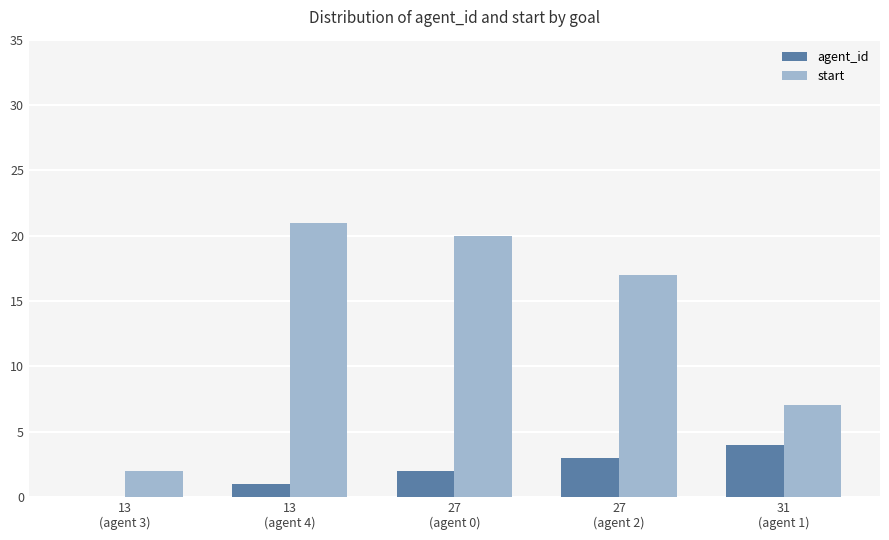

How many groups of bars are there?

5